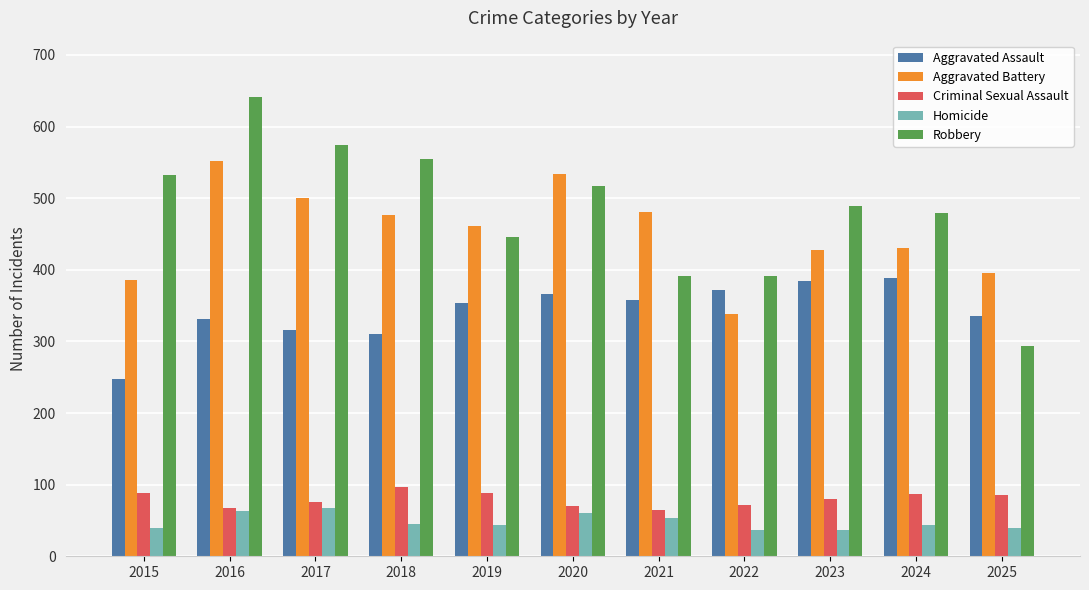

How many categories are shown in the chart?

11